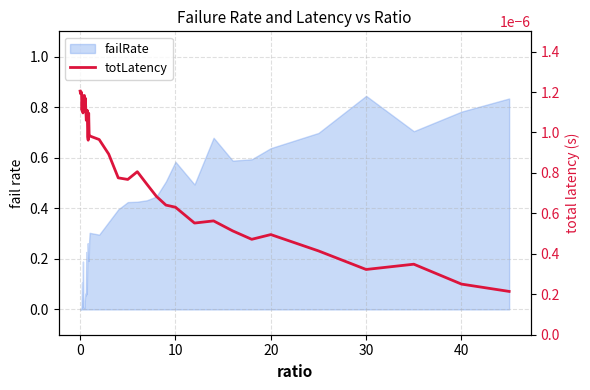

Is it true that the value at 33 is 0.0?

False